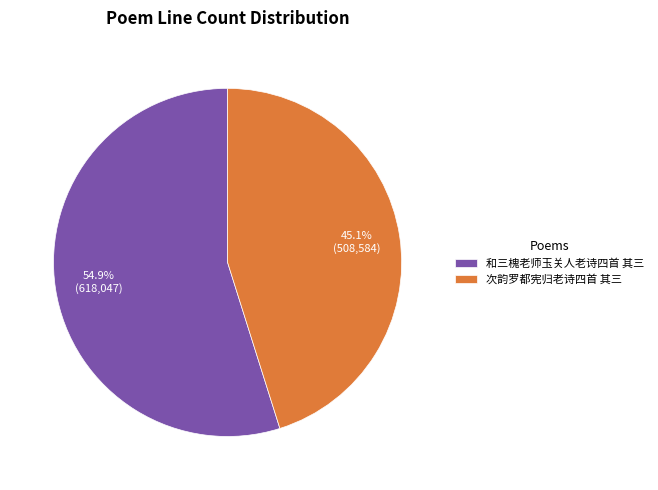

What is the majority slice?

和三槐老师玉关人老诗四首 其三